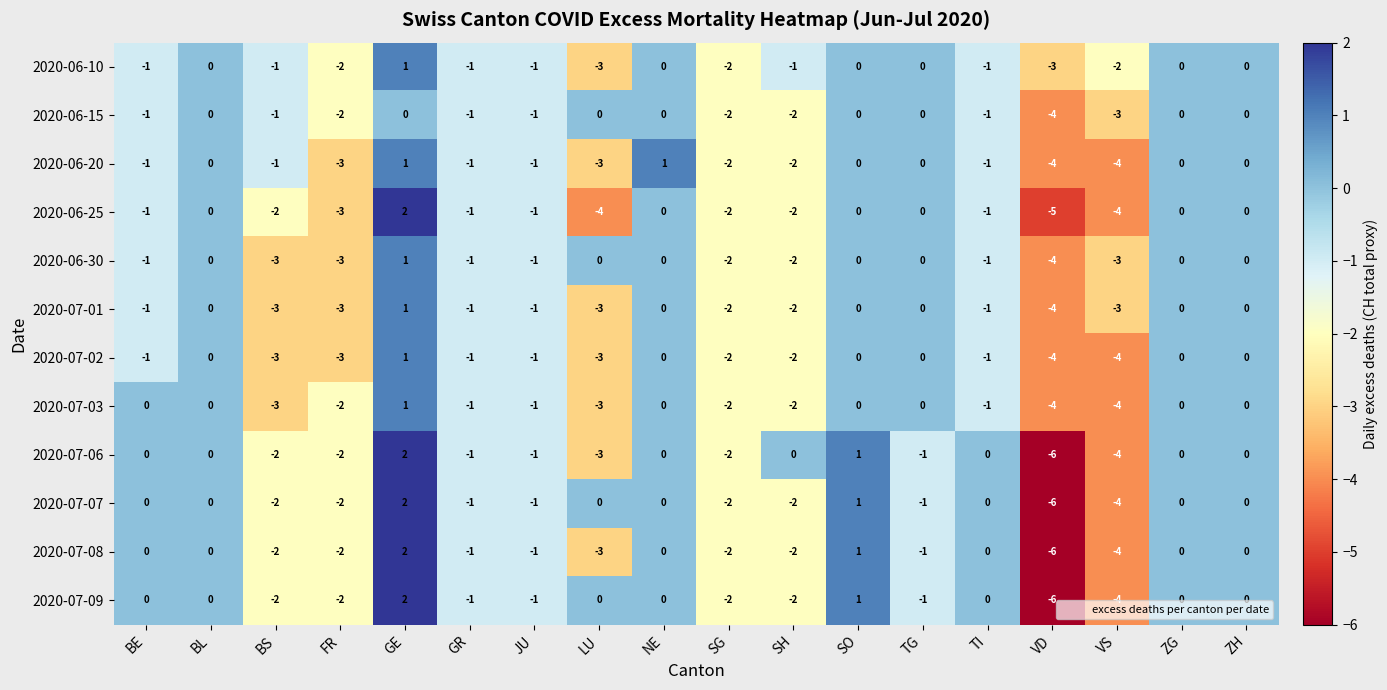

The 2020-07-09 series shows 0 at JU. True or false?

False